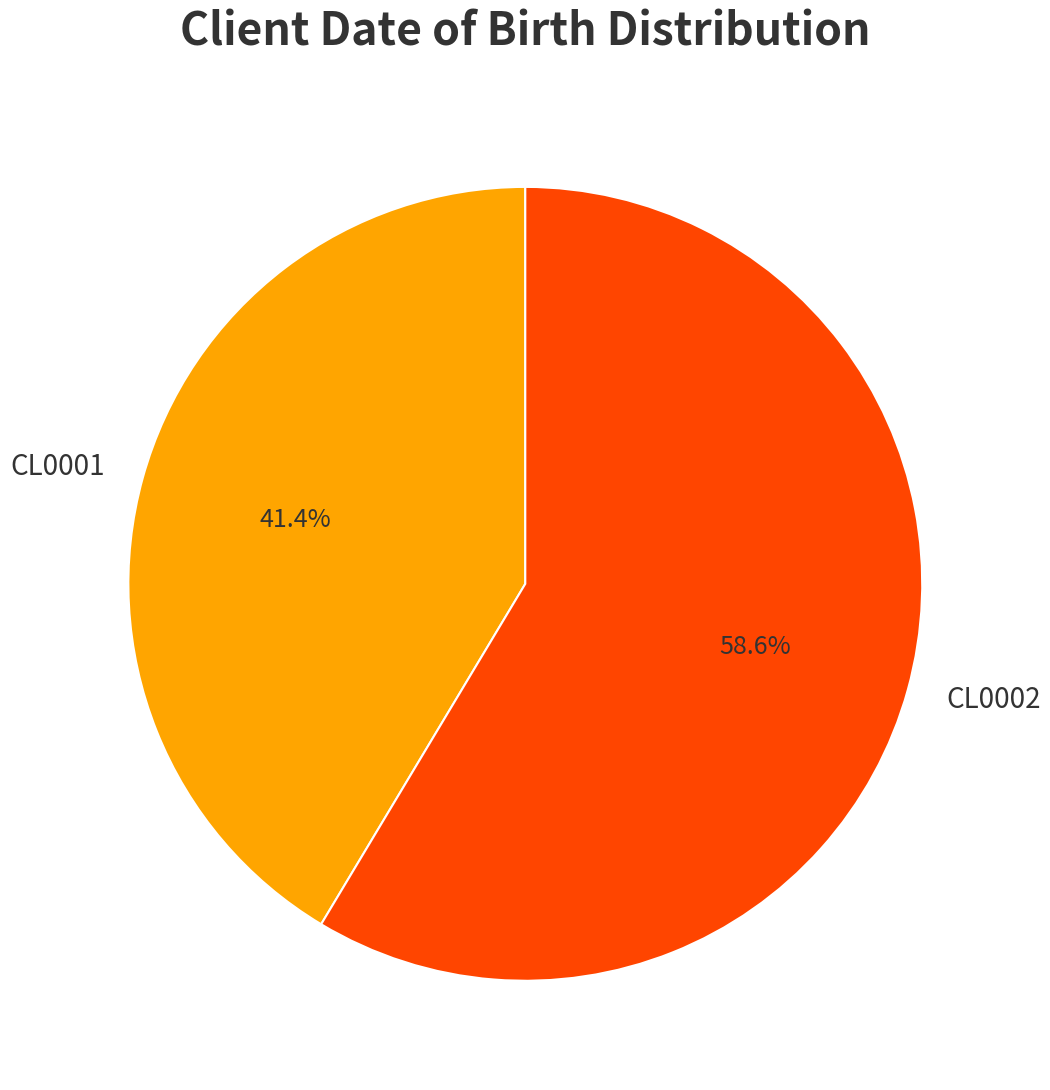

Which slice represents more than half of the pie?

CL0002